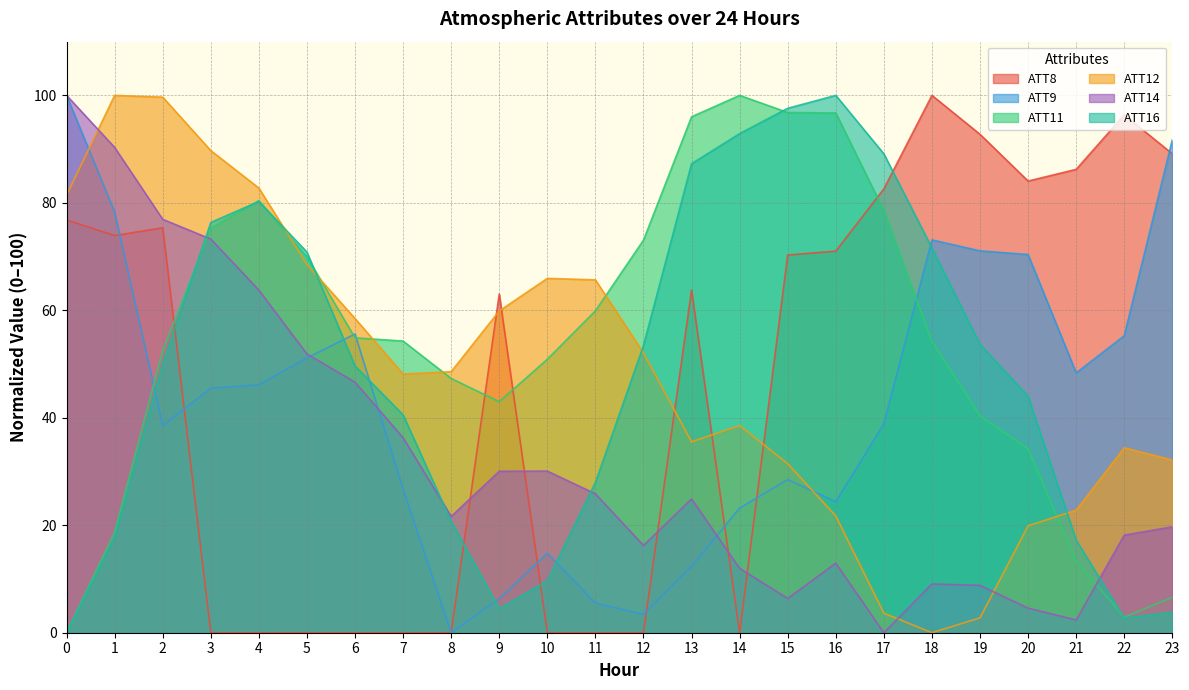

How many intersections are there between ATT16 and ATT14?

4